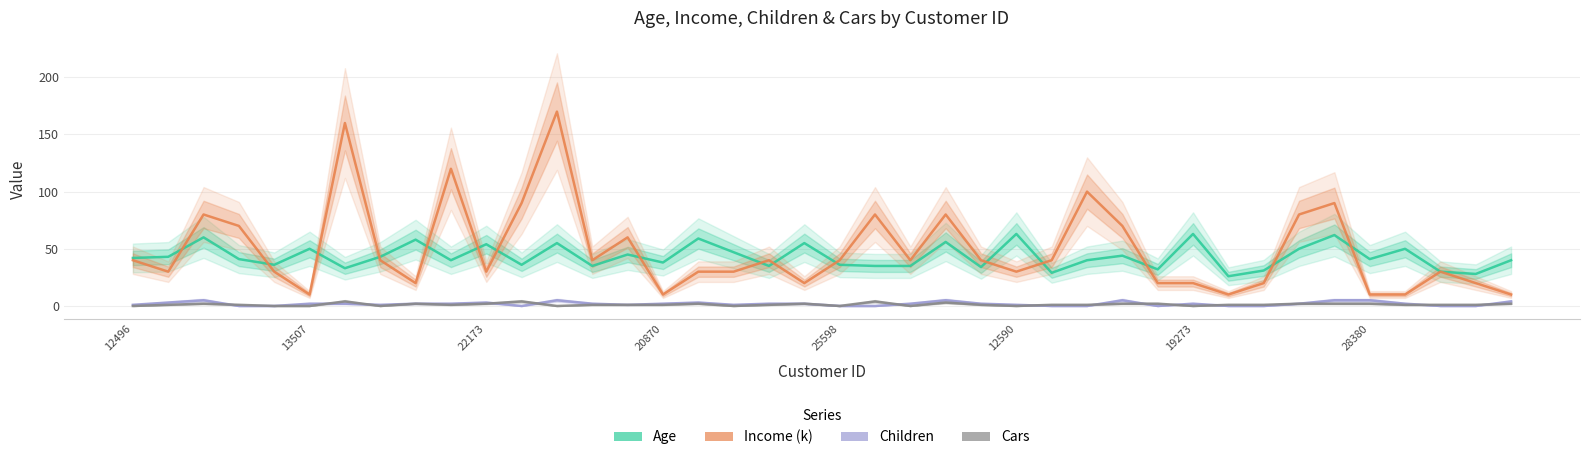

What are all the series names shown in the legend?

Age, Income_k, Children, Cars